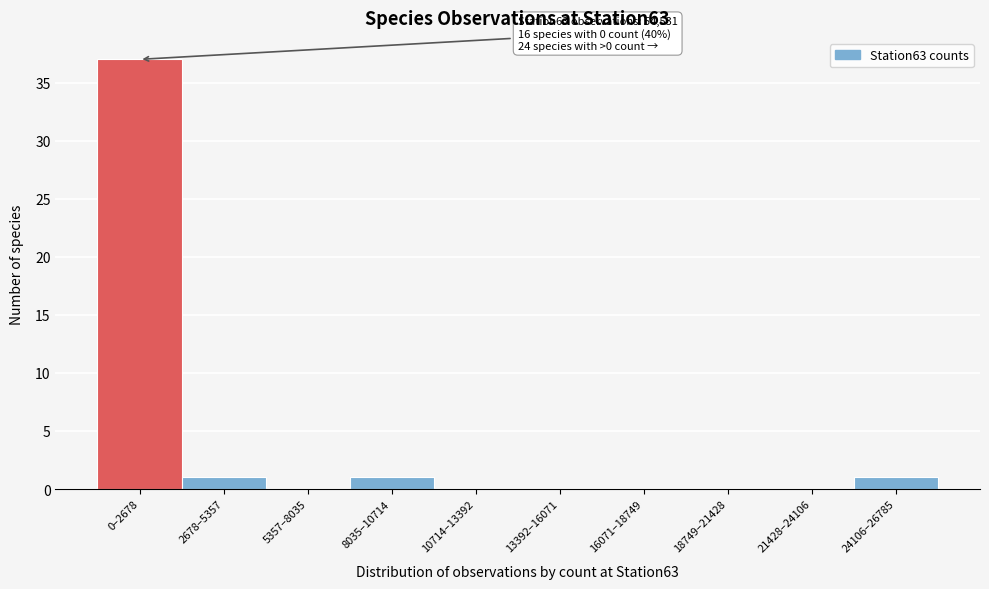

What is the sum of all values?

40